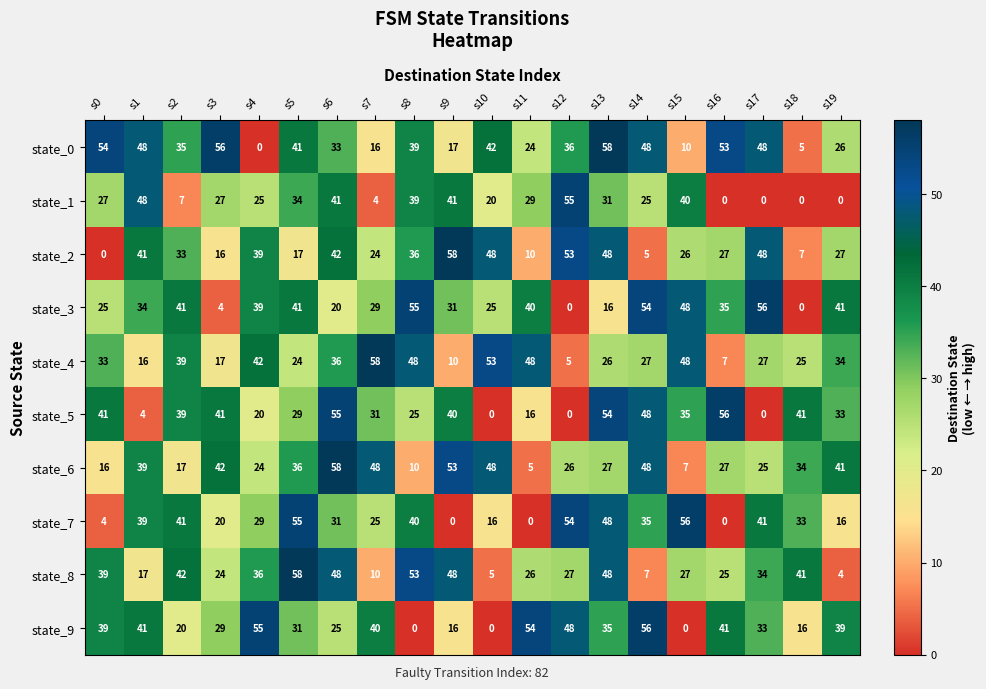

What is the difference between the second highest and minimum values in the state_7 series?

55